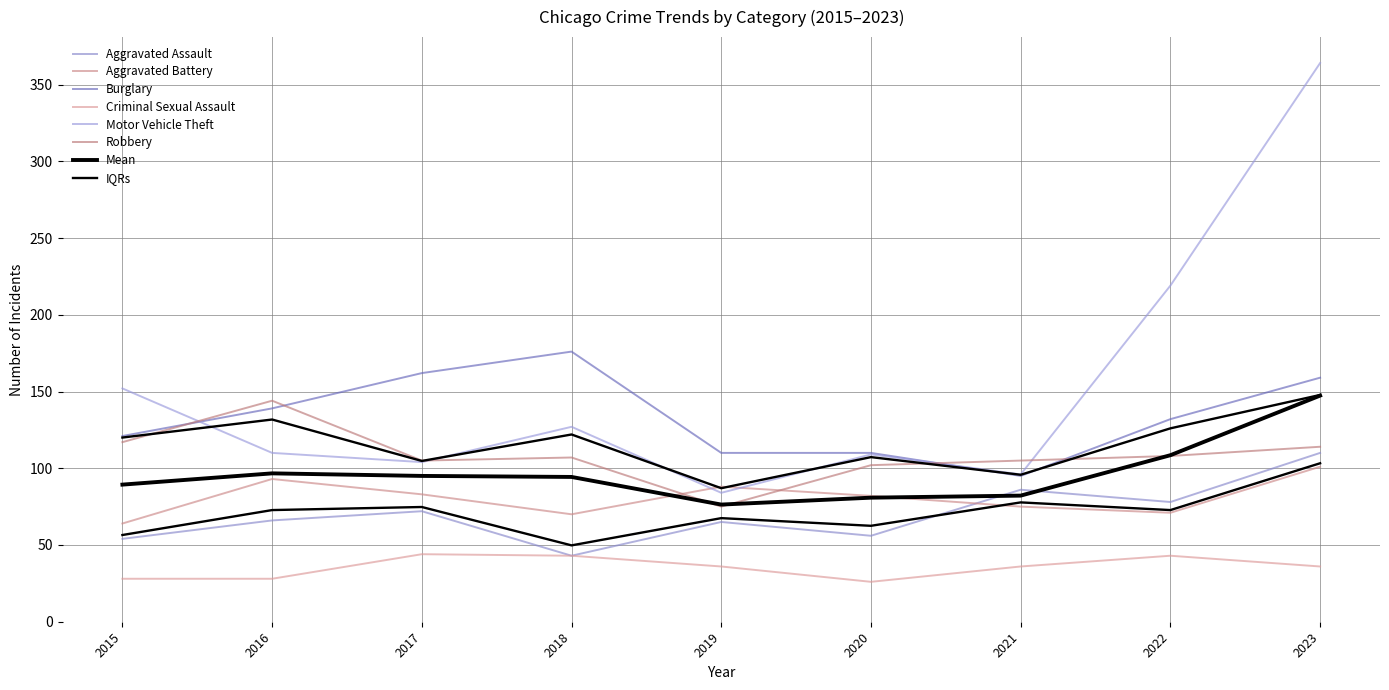

True or false: Motor Vehicle Theft and Aggravated Battery cross at least once.

True